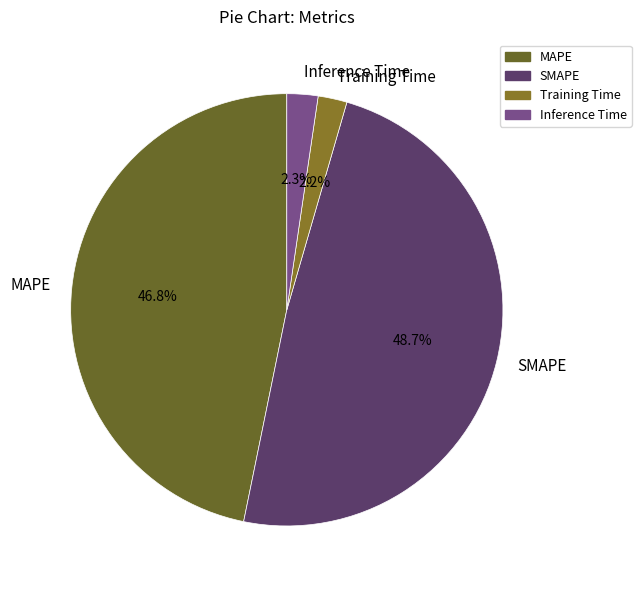

The SMAPE slice represents 49% of the pie. True or false?

True